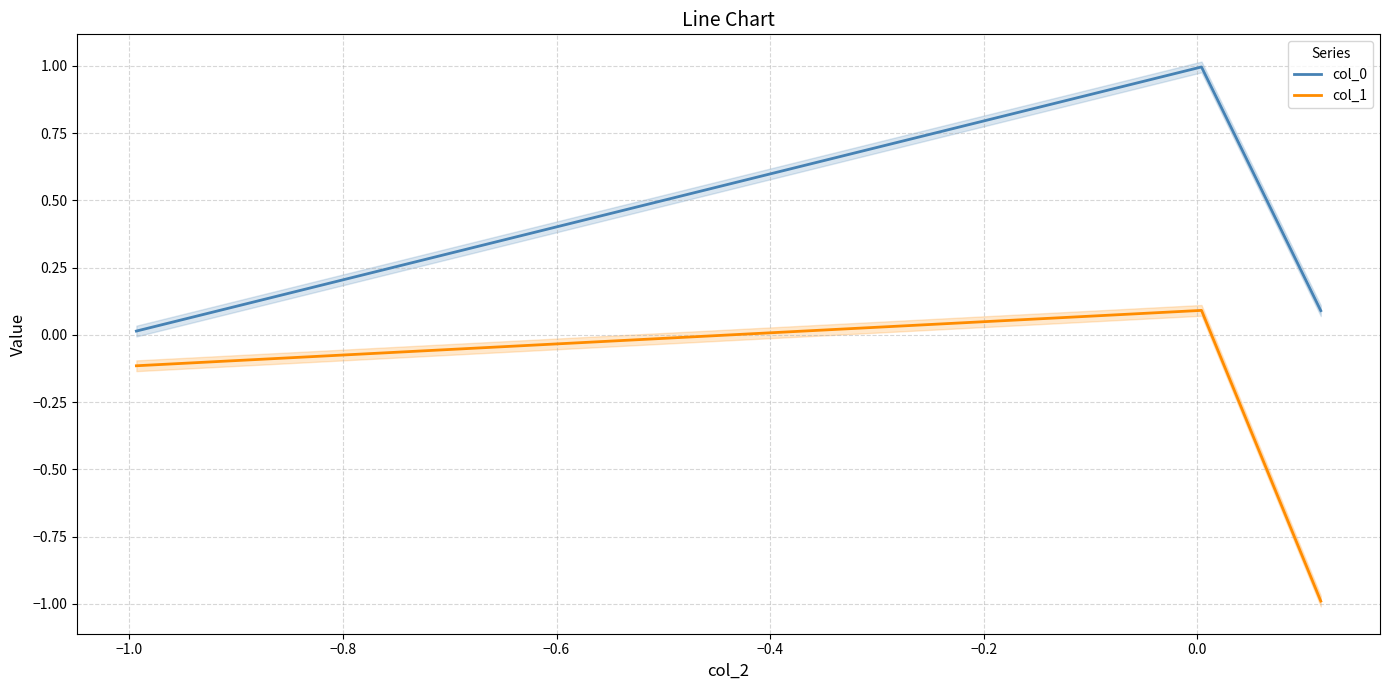

Rank the series by their maximum value, from lowest to highest.

col_1, col_0